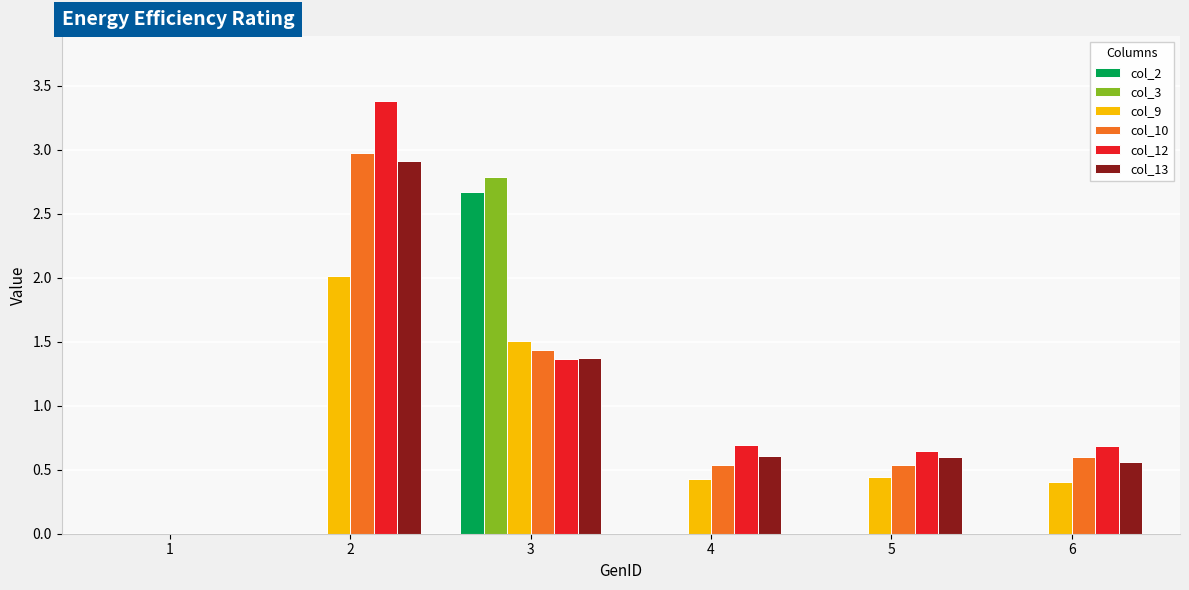

What are all the series names shown in the legend?

col_2, col_3, col_9, col_10, col_12, col_13